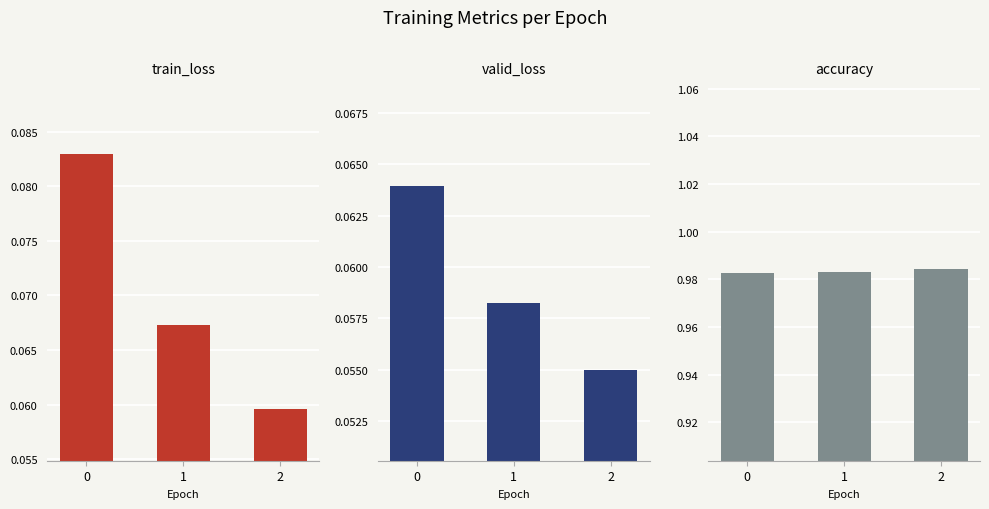

How many train_loss values are between 0 and 1?

3